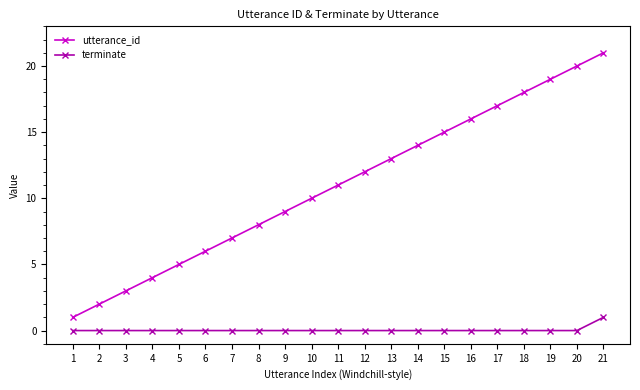

True or false: utterance_id has more than 0 points higher than both neighbors.

False